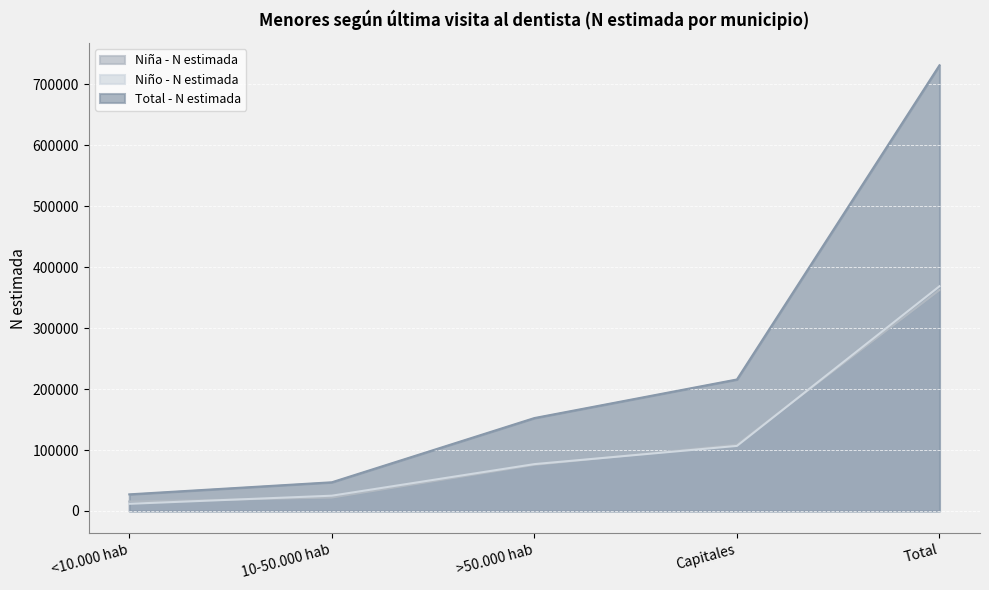

How many series are shown in this chart?

3